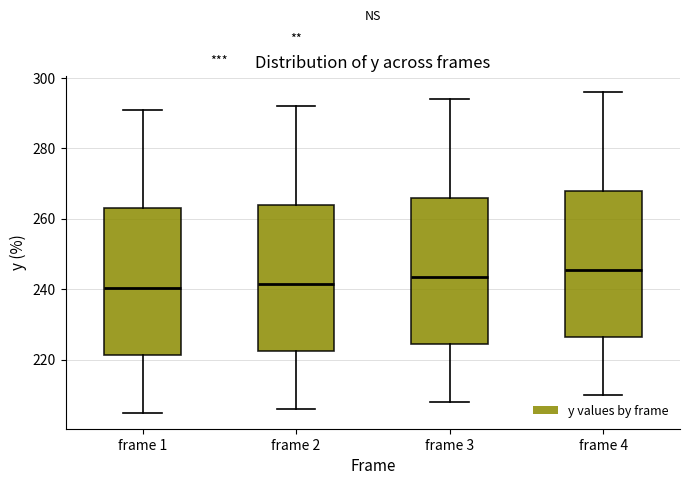

Reading left to right, transcribe this box plot: for each box, give where its median line is, the range the box spans, and where its two whiskers end, as read against the y-axis. The values are not printed on the chart, so give them approximately, as read against the axis.

frame 1: median 240, box 222 to 264, whiskers 206 to 292
frame 2: median 242, box 222 to 264, whiskers 206 to 292
frame 3: median 244, box 224 to 266, whiskers 208 to 294
frame 4: median 246, box 226 to 268, whiskers 210 to 296